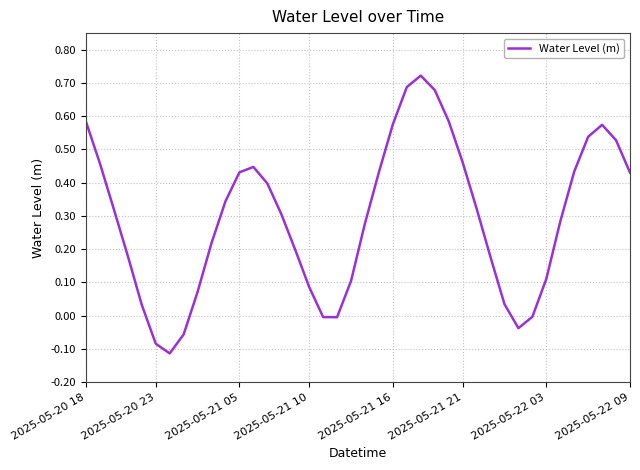

What is the difference between the maximum and minimum values?

0.8